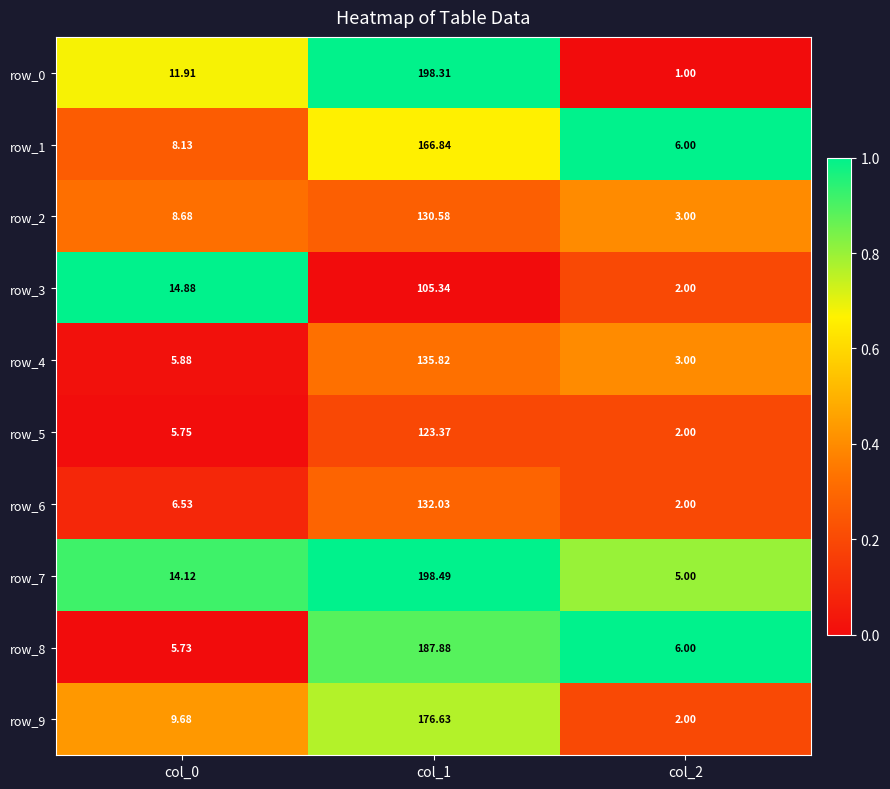

Between col_0 and col_1, which series saw the biggest shift?

row_0